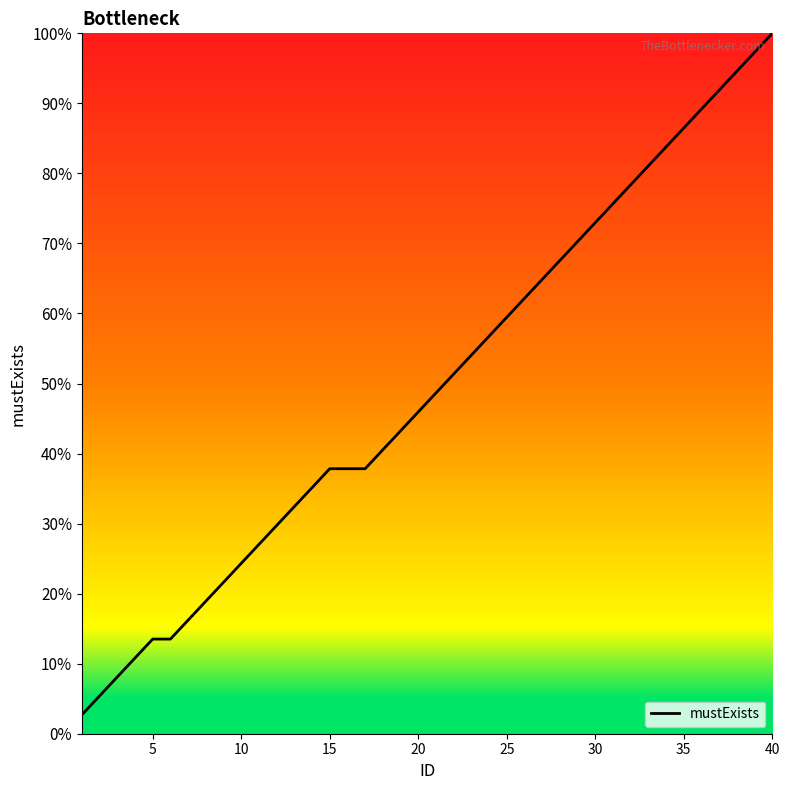

Reading right to left, extract all data points from this chart.

100.0	97.3	94.6	91.9	89.2	86.5	83.8	81.1	78.4	75.7	73.0	70.3	67.6	64.9	62.2	59.5	56.8	54.1	51.4	48.6	45.9	43.2	40.5	37.8	37.8	37.8	35.1	32.4	29.7	27.0	24.3	21.6	18.9	16.2	13.5	13.5	10.8	8.1	5.4	2.7